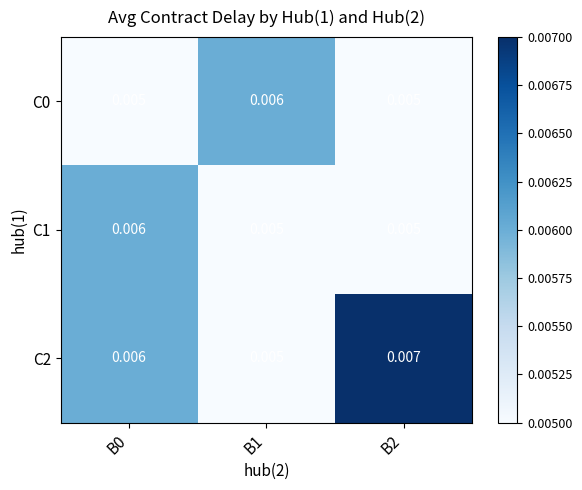

Is the value of C2 at B2 greater than the value of C1 at B0?

Yes